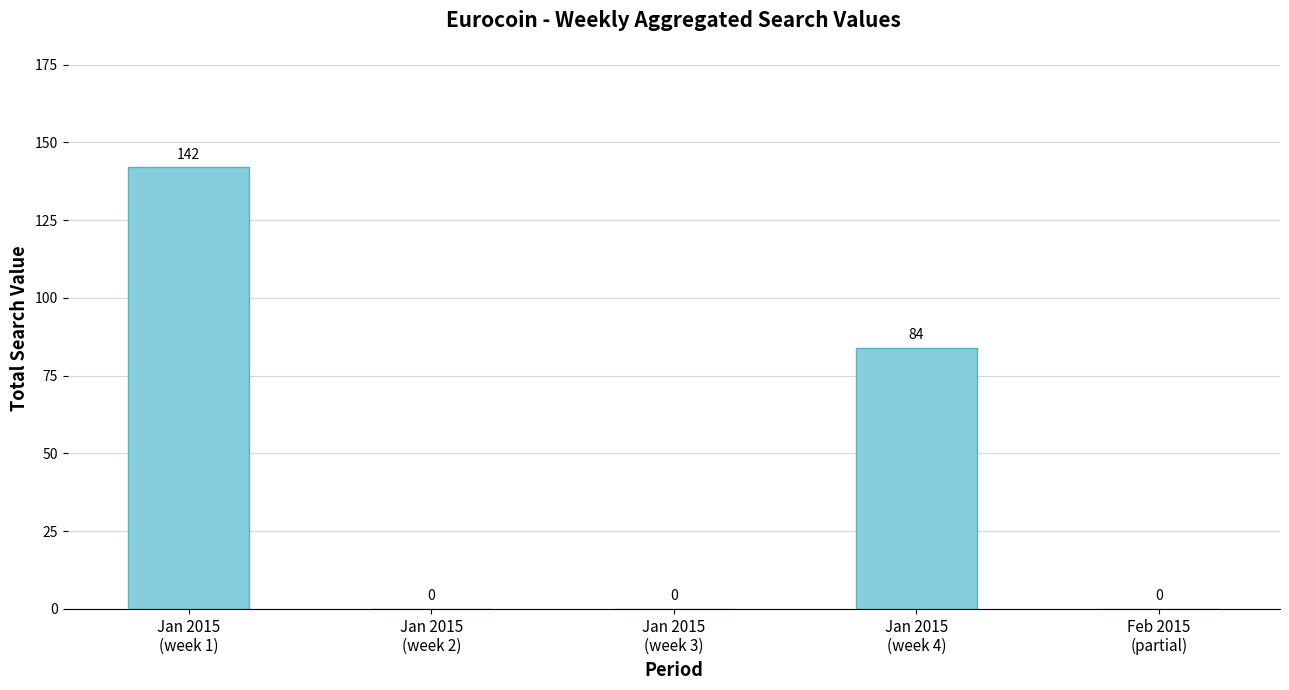

What is the greatest value displayed?

142